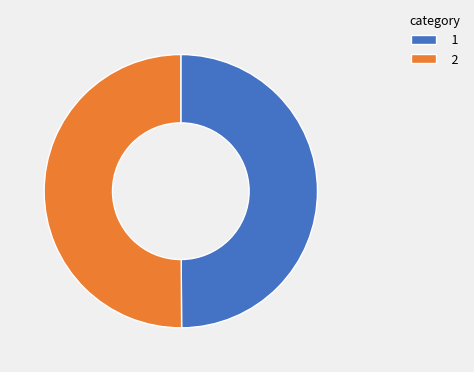

How many slices are in this pie chart?

2